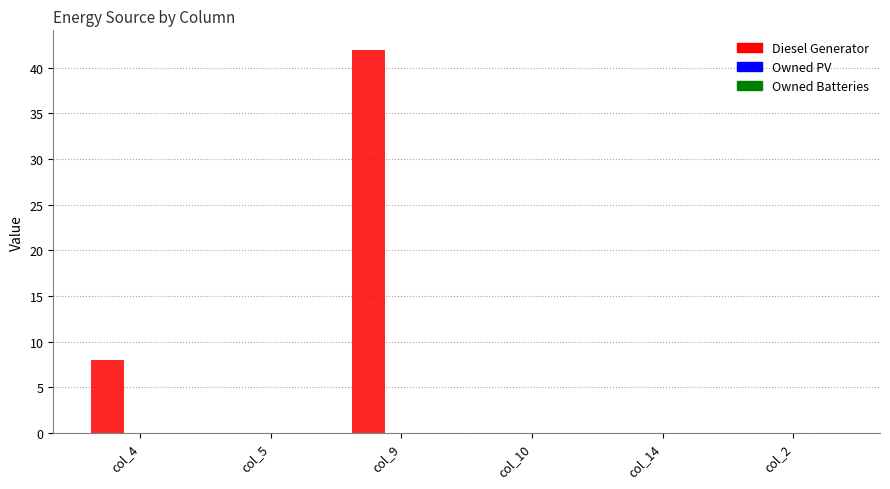

Where is the data nearest to the value 21?

col_4